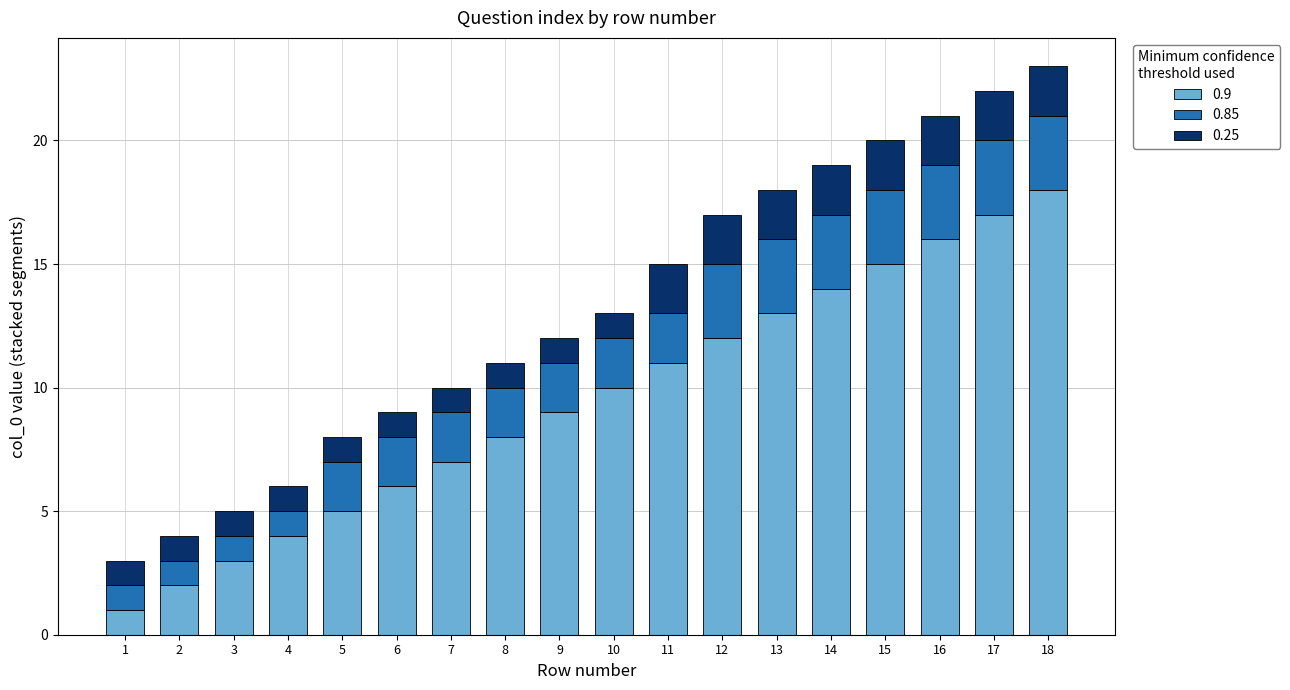

Rank the categories by 0.9 value from lowest to highest.

1, 2, 3, 4, 5, 6, 7, 8, 9, 10, 11, 12, 13, 14, 15, 16, 17, 18